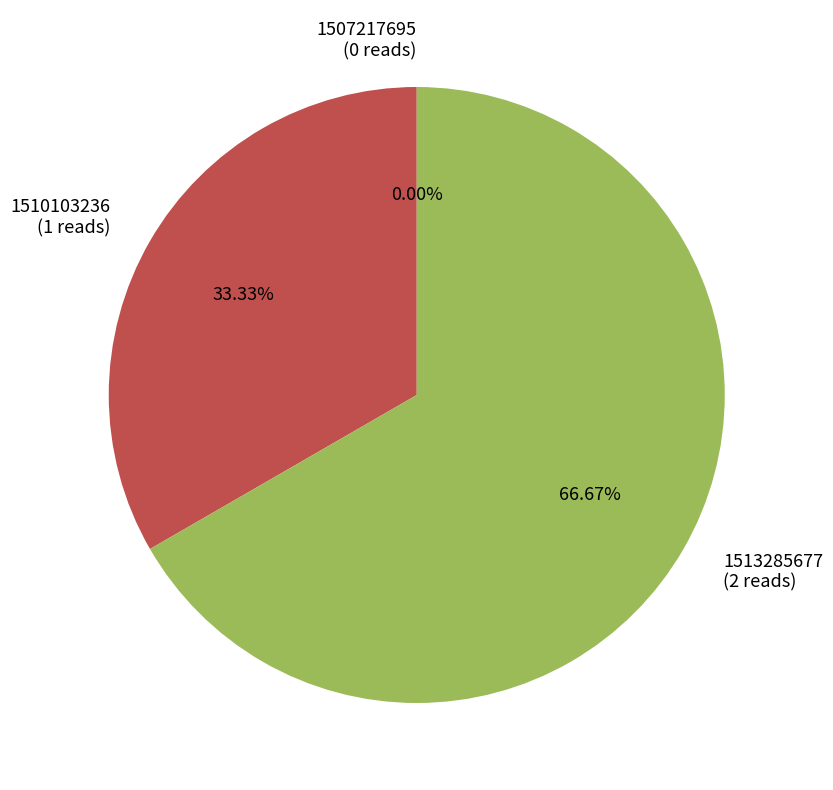

Which category has the smallest portion of the pie?

1507217695